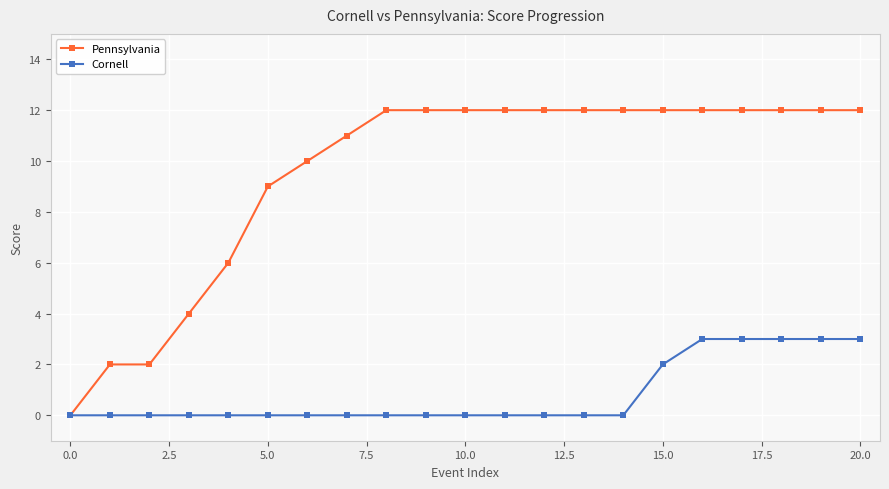

Count the Cornell values in the range 0 to 2.

16